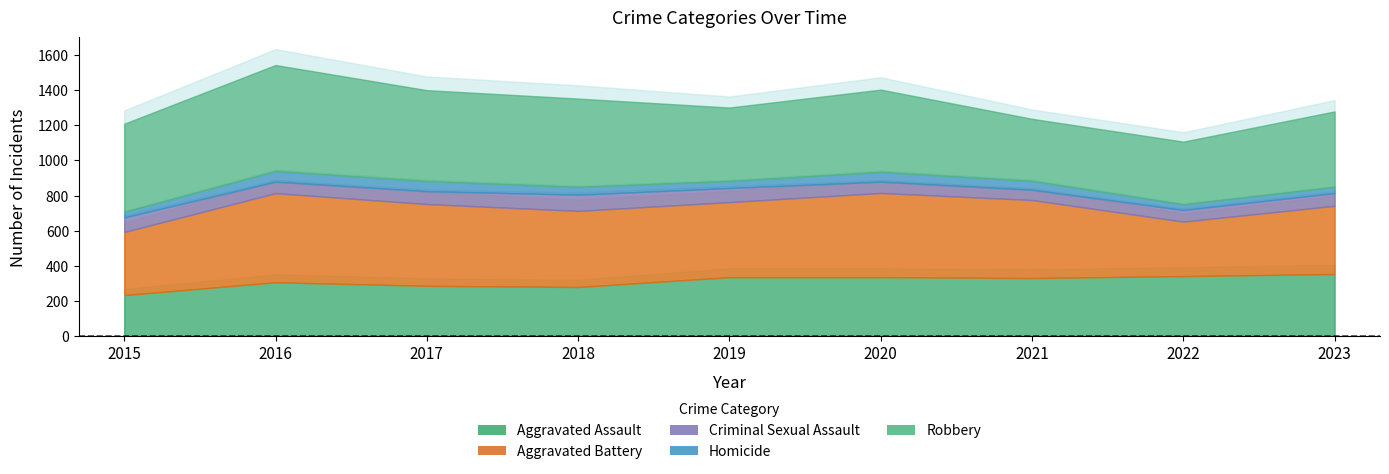

Read the Criminal Sexual Assault value at 2019, to the nearest 5.

80